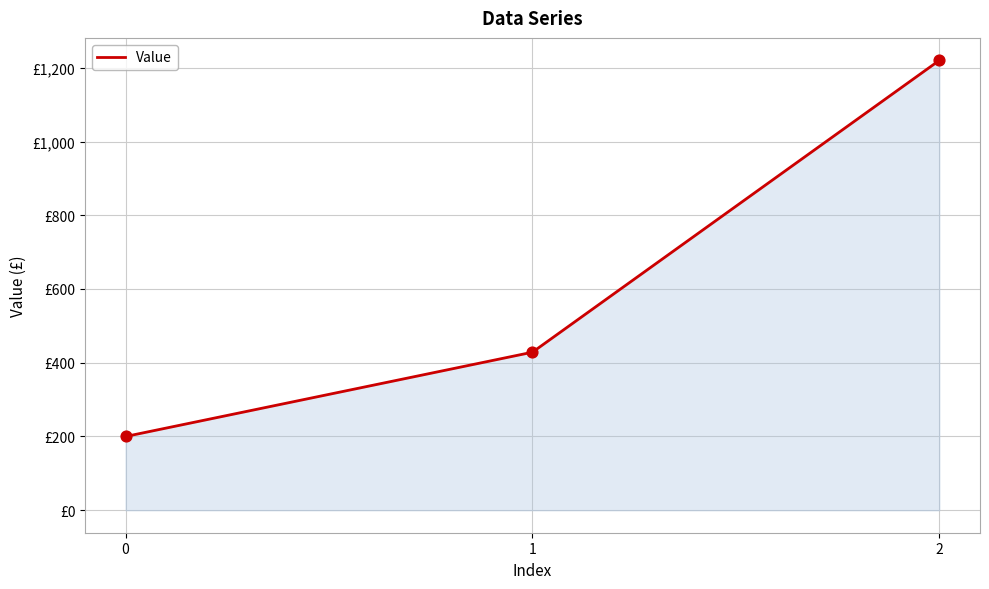

What is the ratio of the value at 0 to the value at 1?

0.5